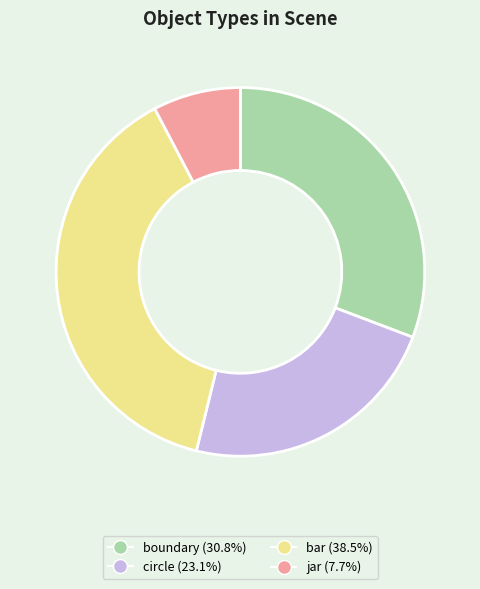

Does jar account for over 50% of the chart?

No